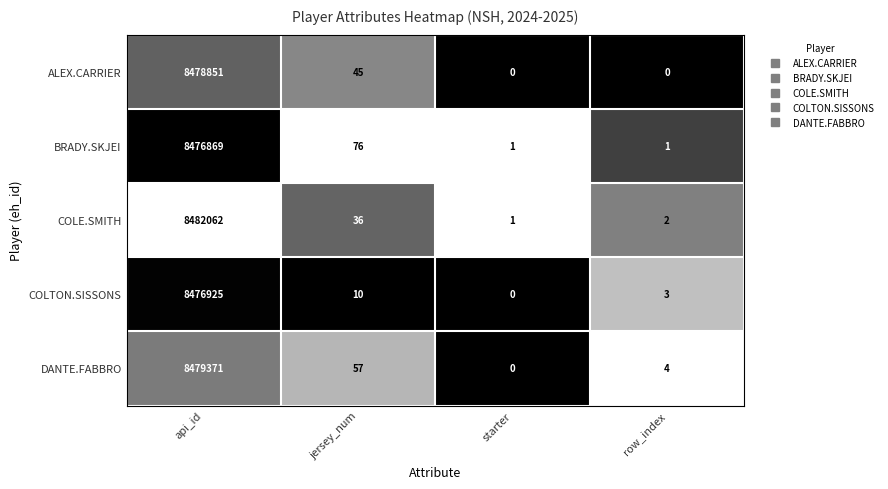

Reading left to right, what are all the values shown in this chart?

ALEX.CARRIER: 8478851	45	0	0
BRADY.SKJEI: 8476869	76	1	1
COLE.SMITH: 8482062	36	1	2
COLTON.SISSONS: 8476925	10	0	3
DANTE.FABBRO: 8479371	57	0	4